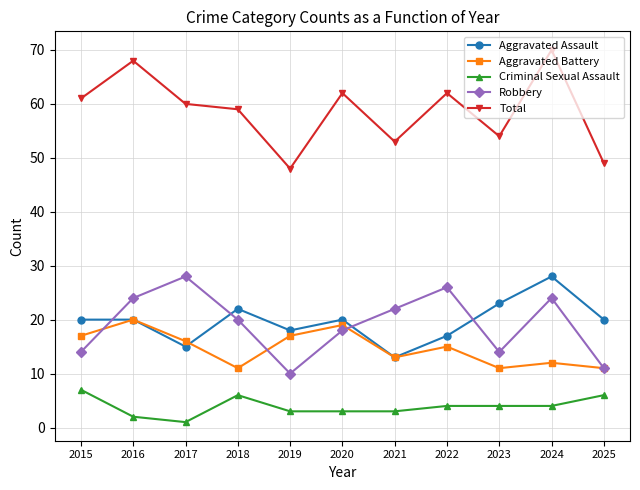

What is the highest value of the Criminal Sexual Assault series?

7